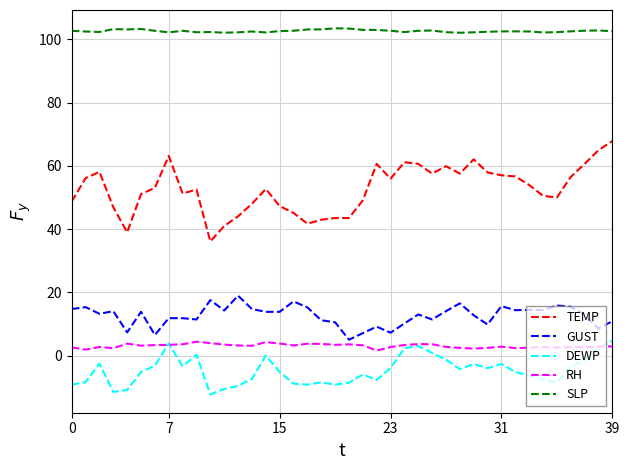

What is the average value of the TEMP series?

52.7